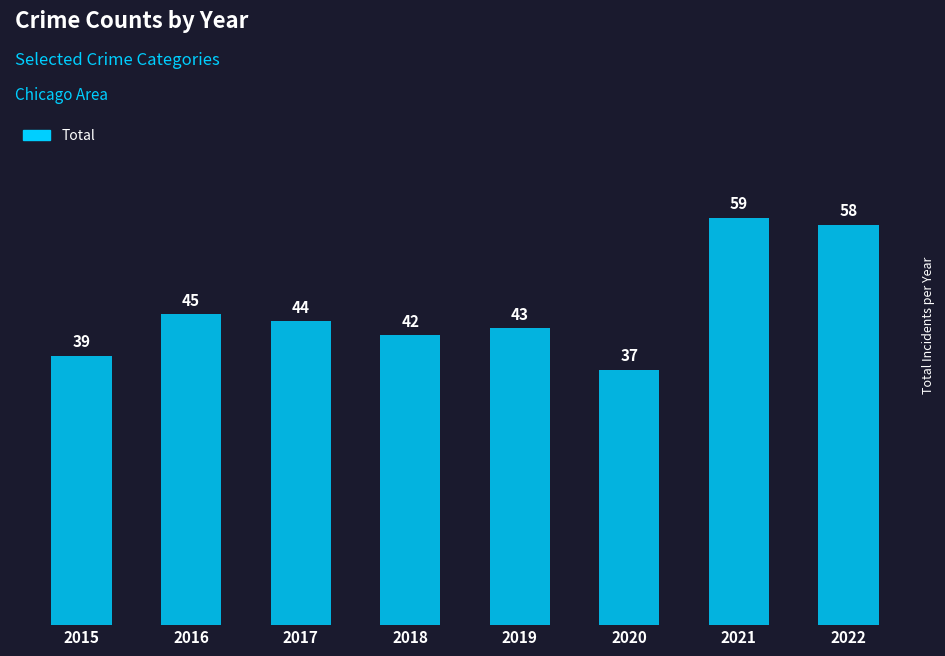

Which has a higher value, 2015 or 2019?

2019